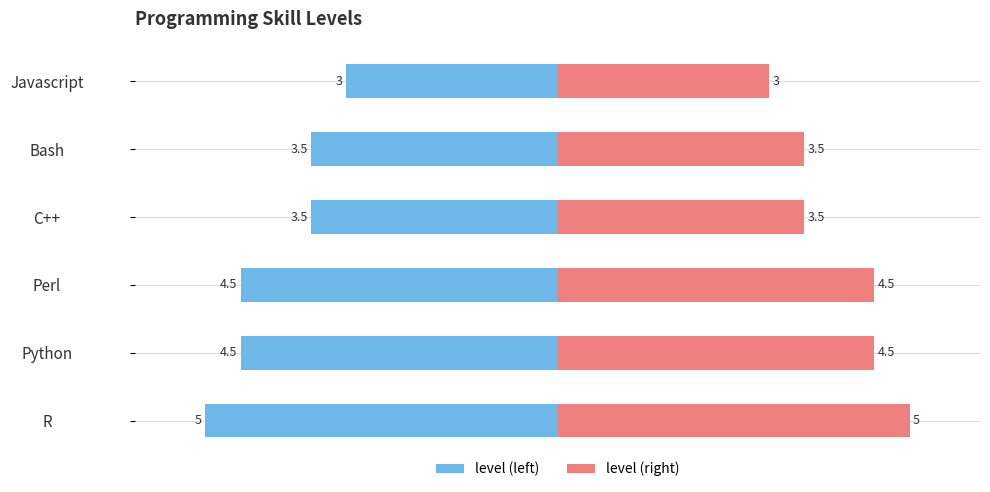

What is the difference between the values at 0 and 2?

0.5